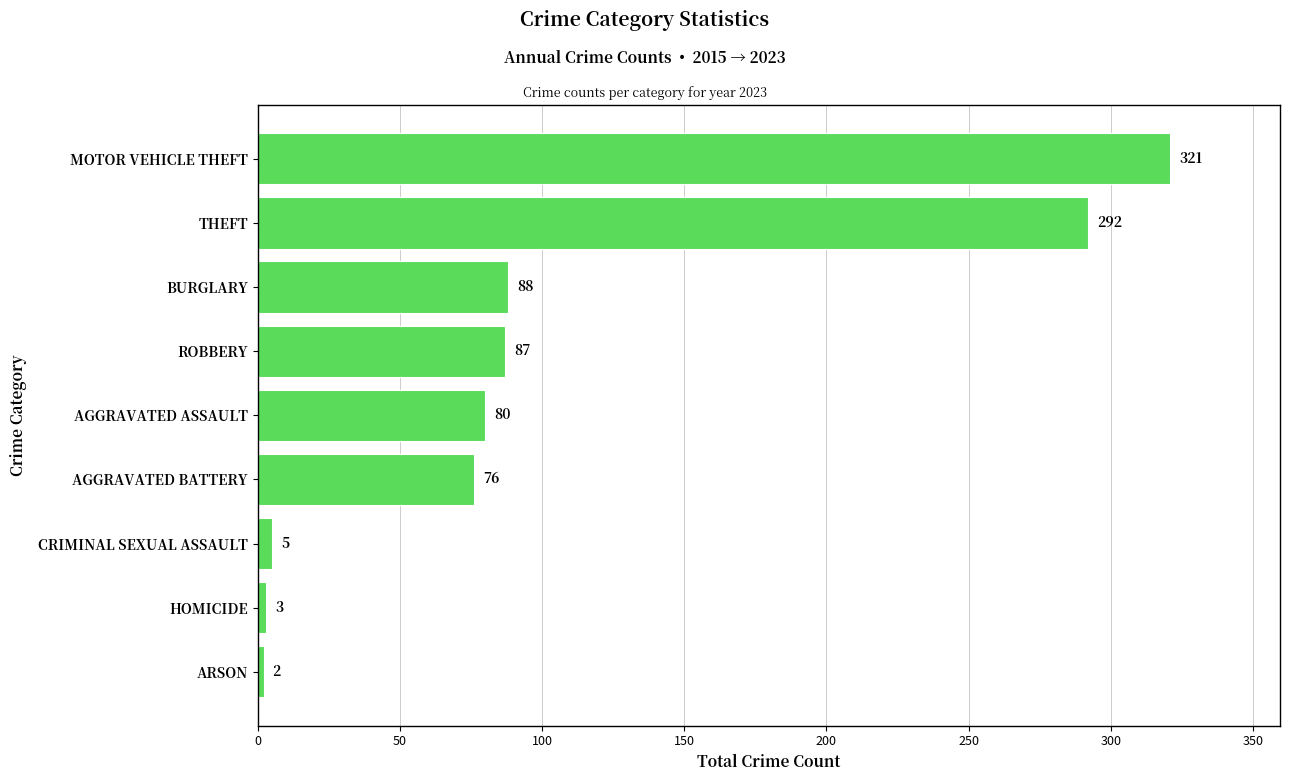

Which label corresponds to the smallest value in the chart?

ARSON